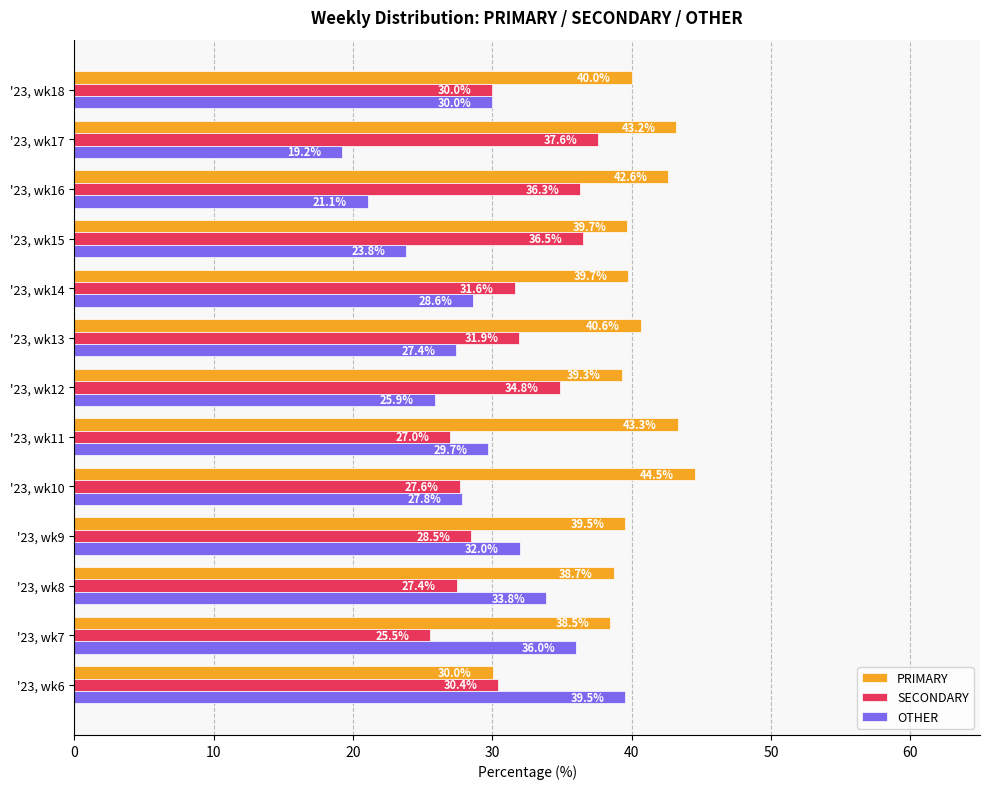

Which series has the largest range (max minus min)?

OTHER